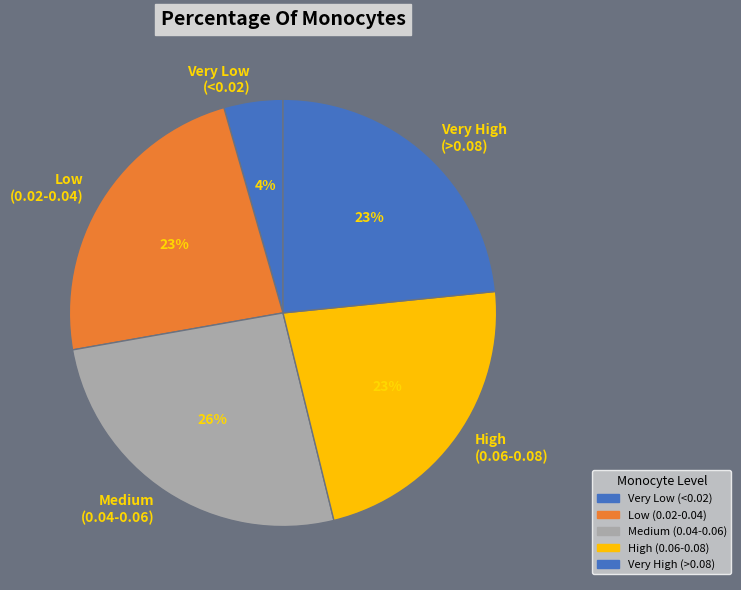

Is it true that Low (0.02-0.04) is 9% of the pie?

False